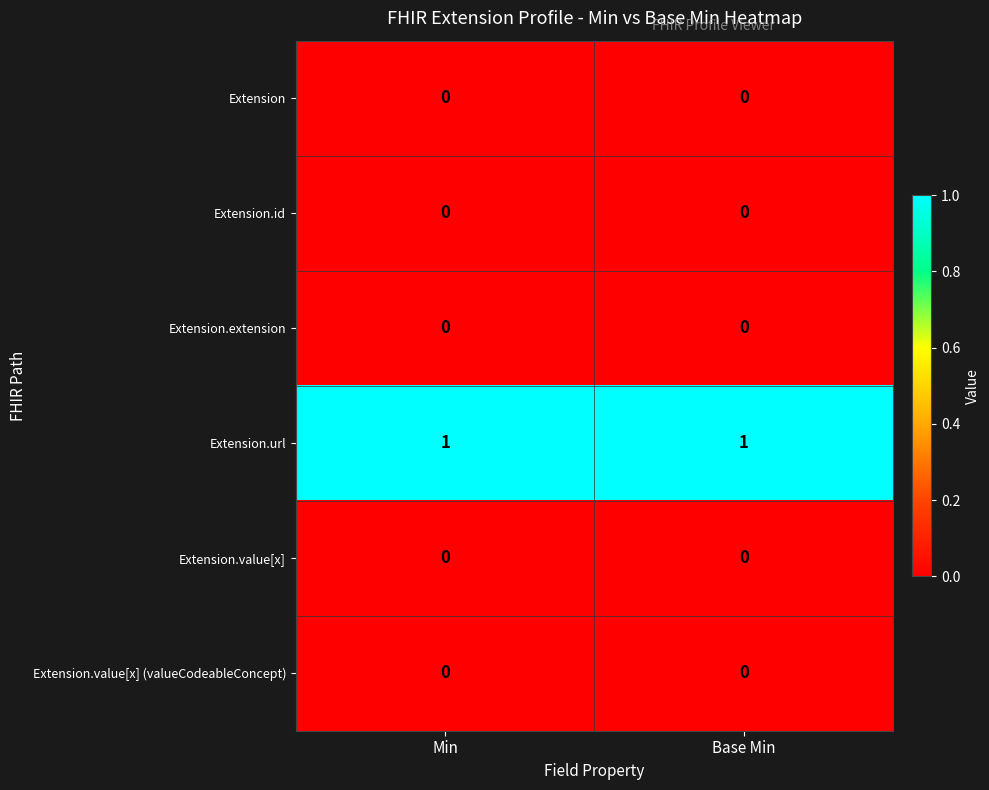

Which series has the largest total across all categories?

Extension.url